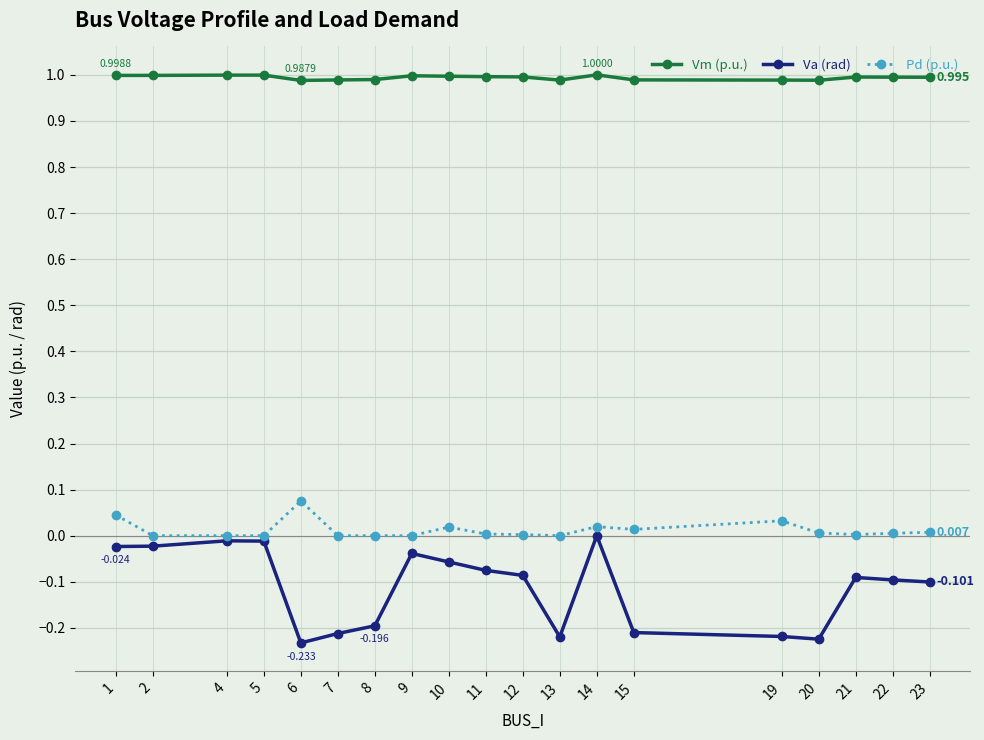

True or false: Vm (p.u.) and Va (rad) intersect in this chart.

False